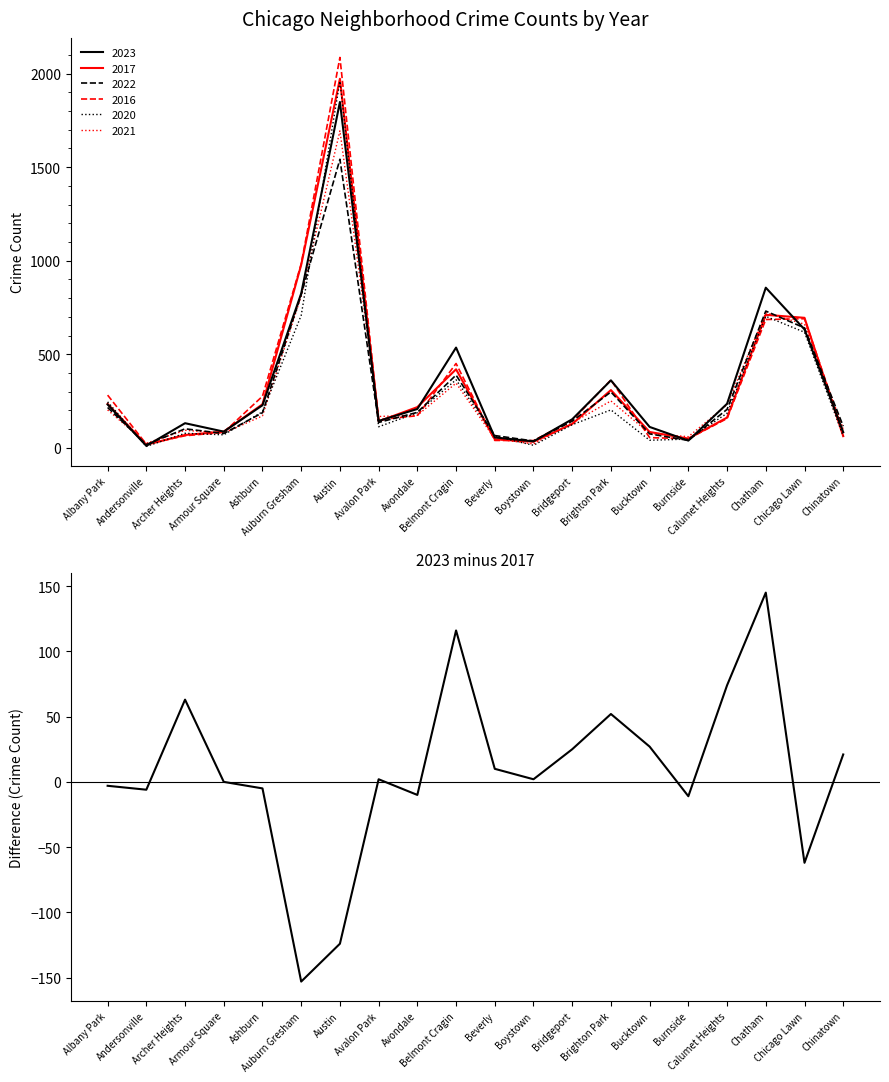

Reading left to right, transcribe all the data shown in this chart.

Albany Park=-3	Andersonville=-6	Archer Heights=63	Armour Square=0	Ashburn=-5	Auburn Gresham=-153	Austin=-124	Avalon Park=2	Avondale=-10	Belmont Cragin=116	Beverly=10	Boystown=2	Bridgeport=25	Brighton Park=52	Bucktown=27	Burnside=-11	Calumet Heights=74	Chatham=145	Chicago Lawn=-62	Chinatown=21